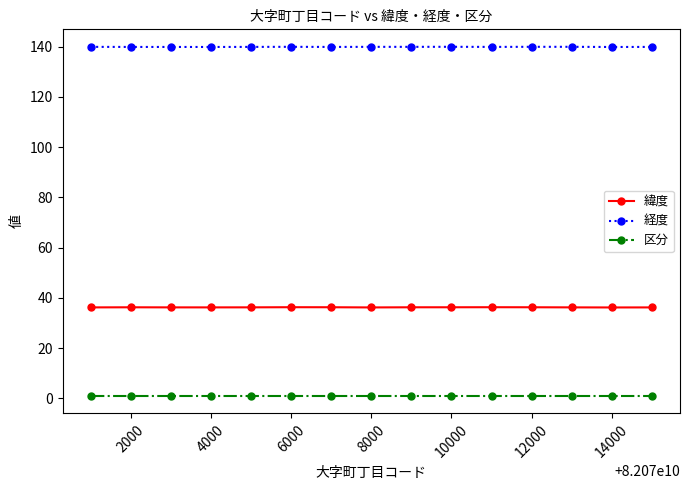

True or false: 緯度 and 経度 cross at least once.

False